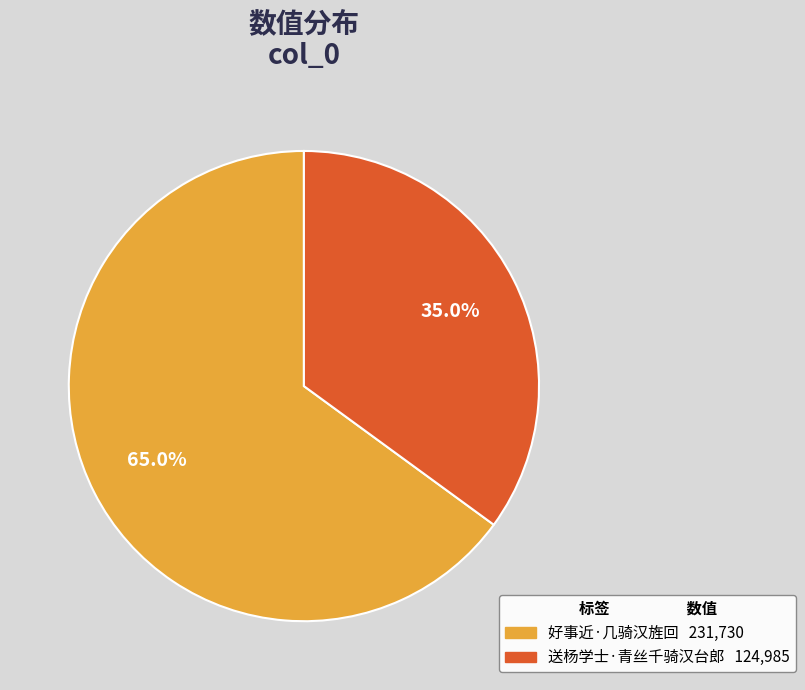

Is there a majority slice in this chart?

Yes